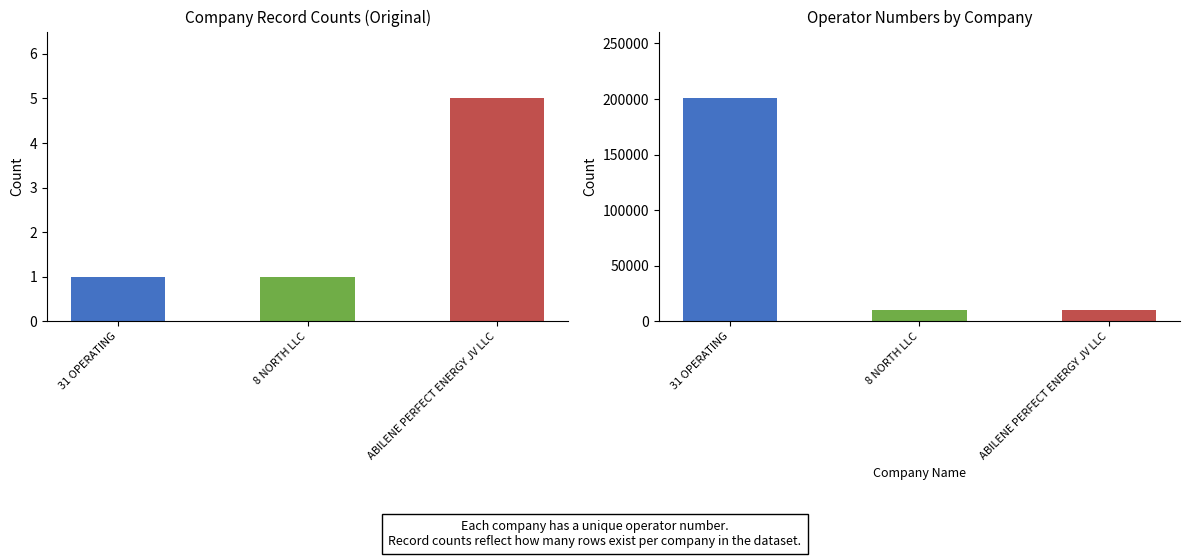

At which label does Operator Number reach its peak?

31 OPERATING